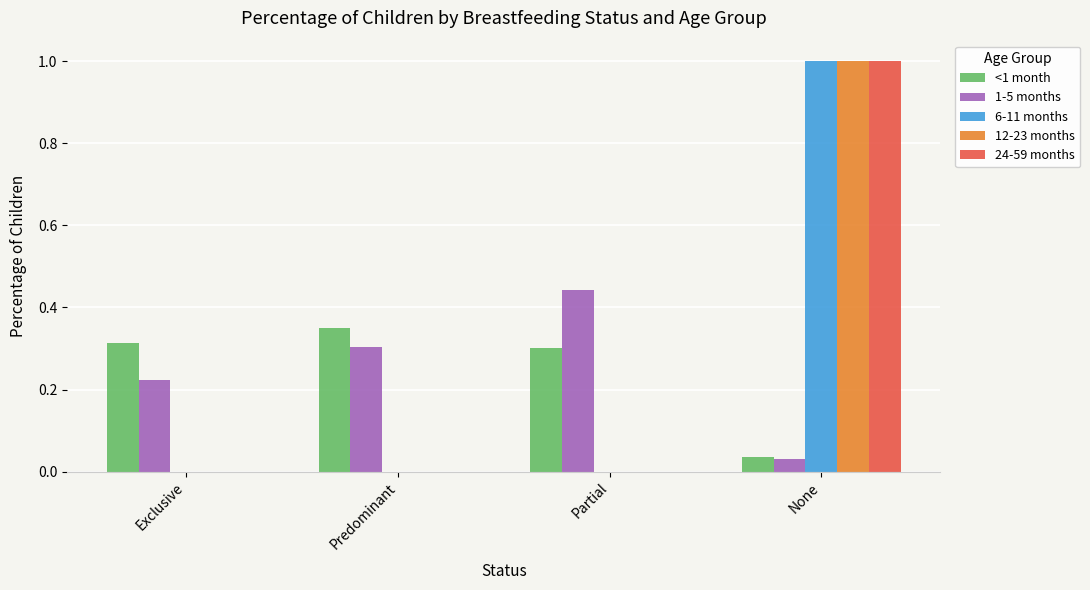

What is the total value across all series at None?

3.1